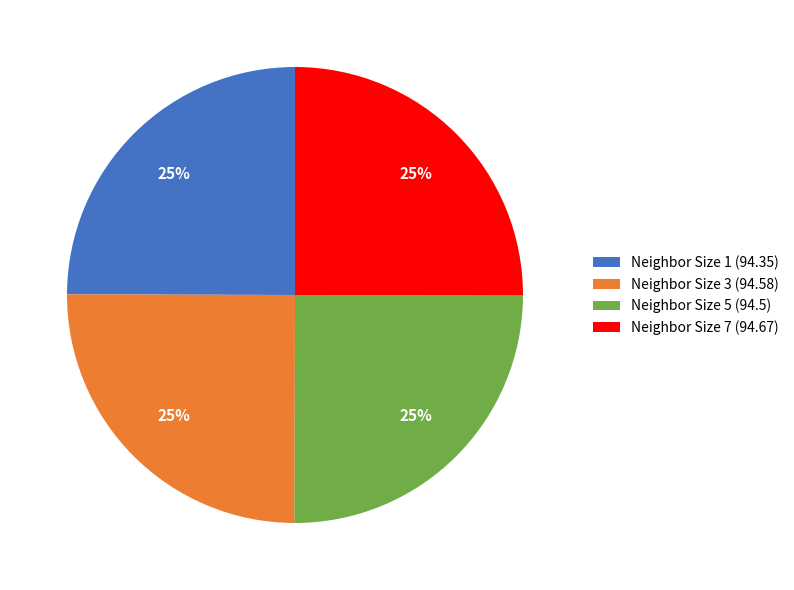

To the nearest percent, what portion does Neighbor Size 7 (94.67) represent?

25%